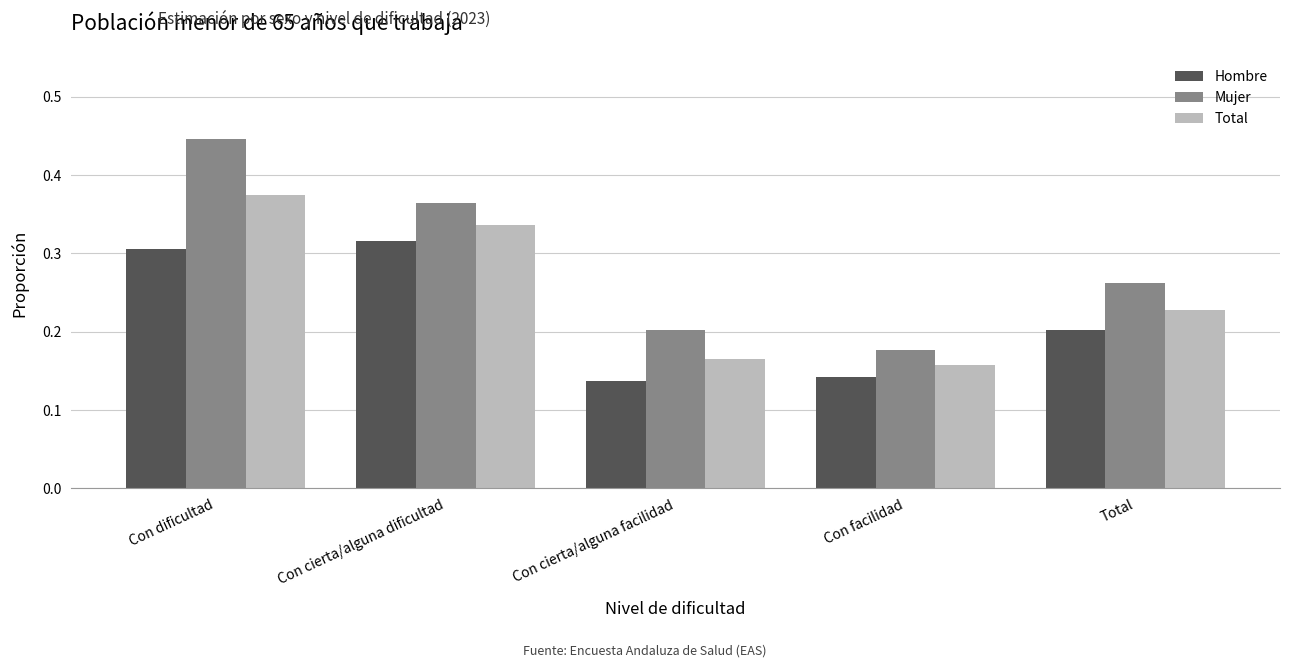

Rank the series by their maximum value, from lowest to highest.

Hombre, Total, Mujer